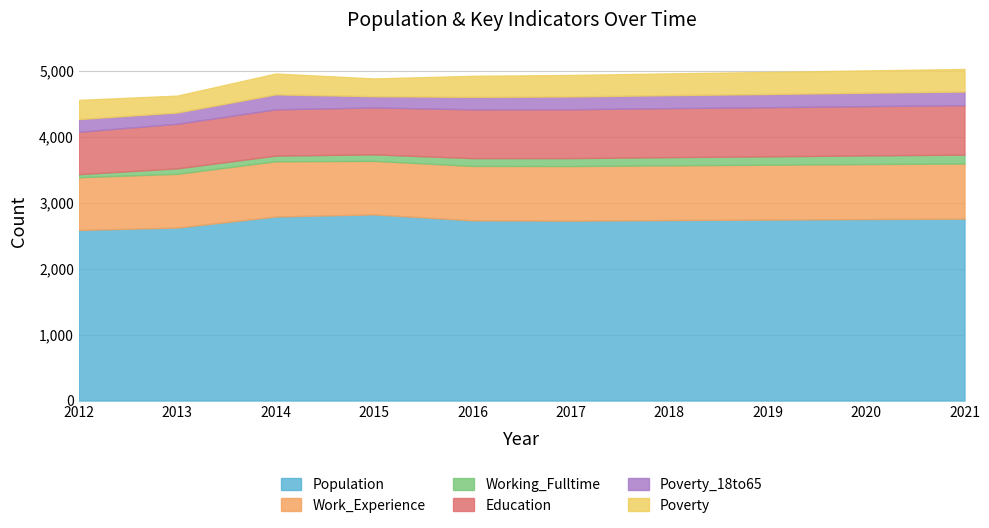

At which category is the sum across all series the highest?

2021